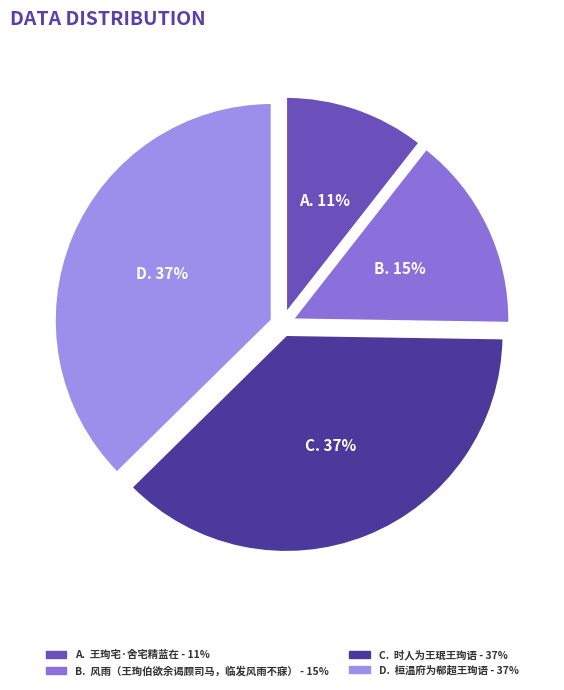

What is the smallest slice in the pie chart?

A. 王珣宅·舍宅精蓝在 - 11%